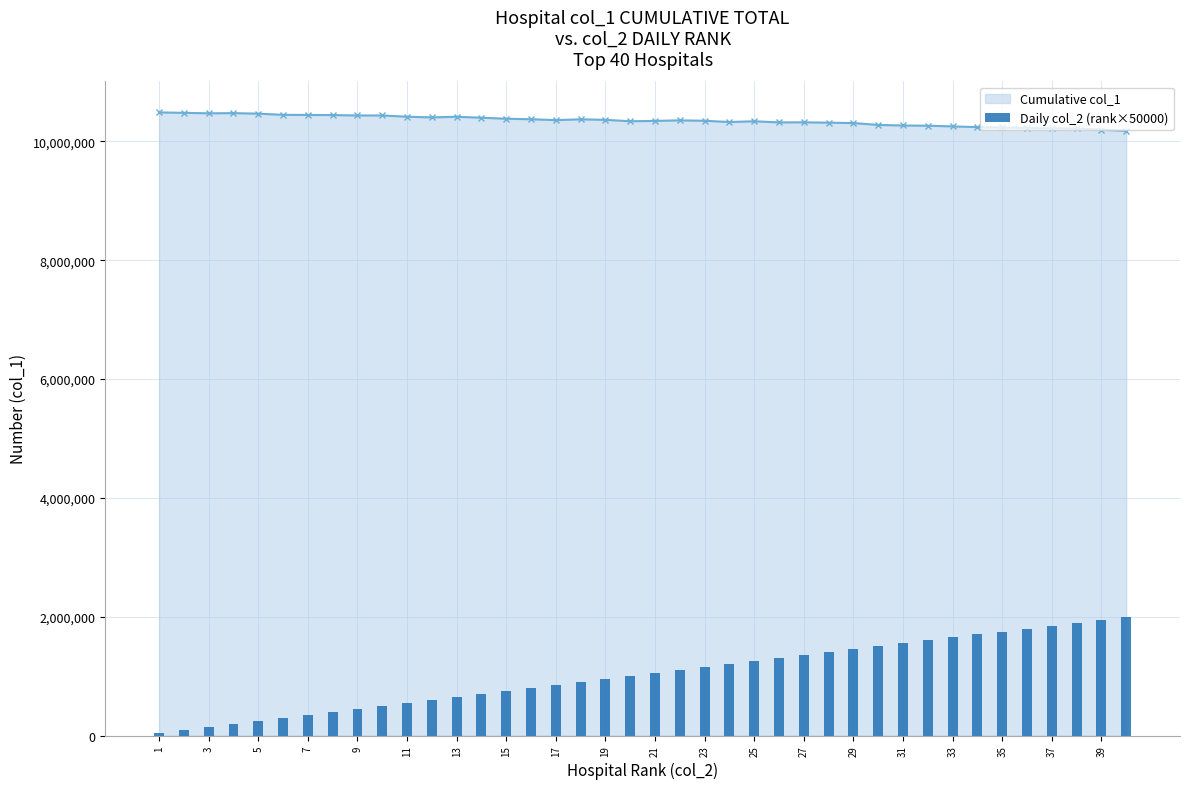

True or false: Cumulative col_1 has more than 2 interior local peaks.

True